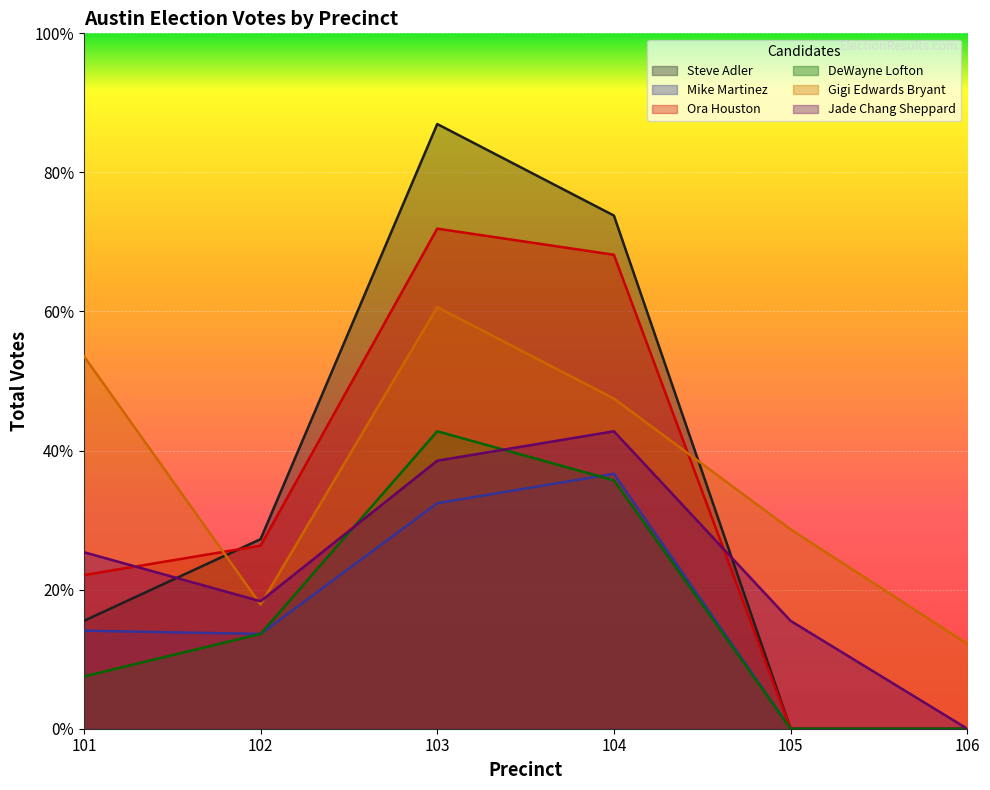

Does the chart display data point markers on the line(s)?

No